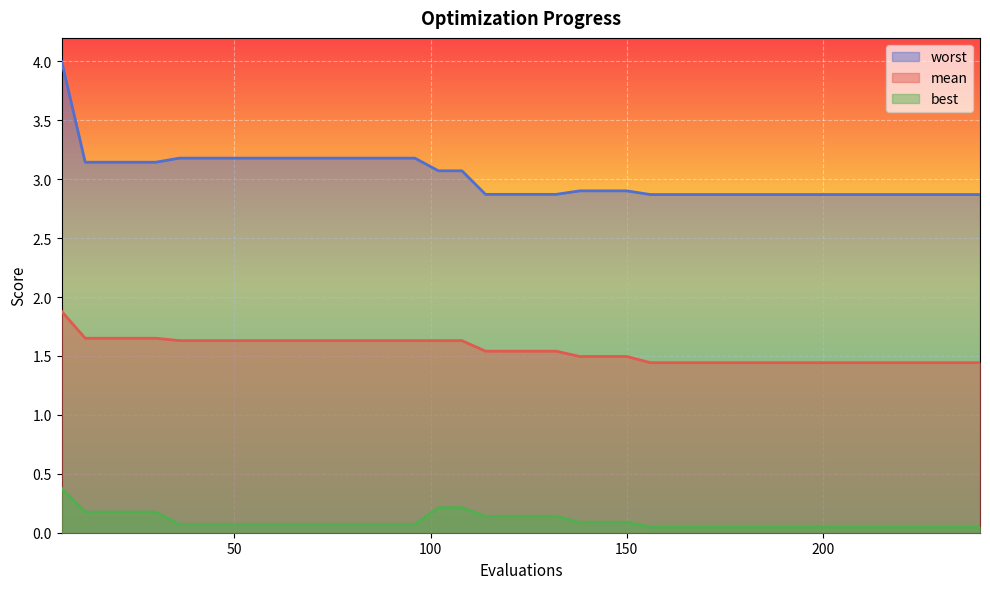

True or false: worst and best intersect in this chart.

False